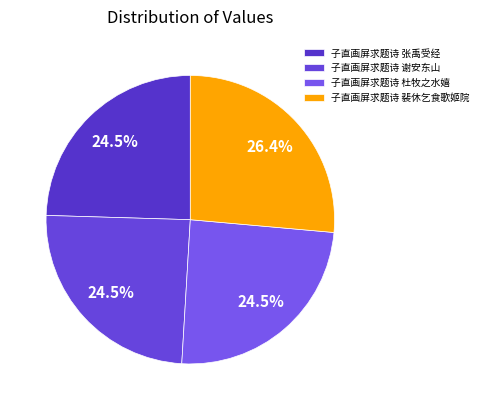

To the nearest percent, what percentage of the pie is 子直画屏求题诗 裴休乞食歌姬院?

26%